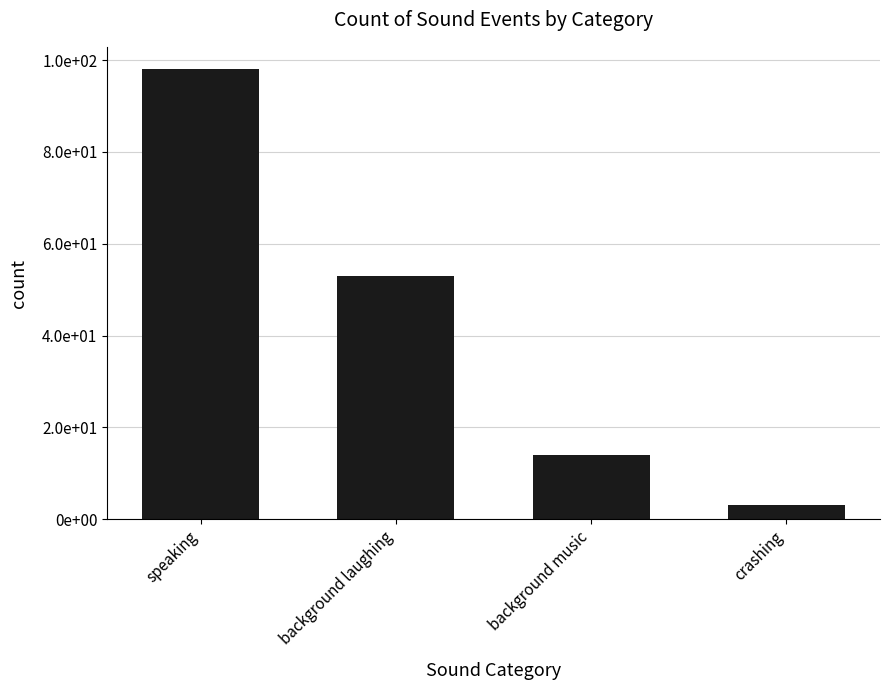

Reading right to left, what are all the values shown in this chart?

crashing=3	background music=14	background laughing=53	speaking=98